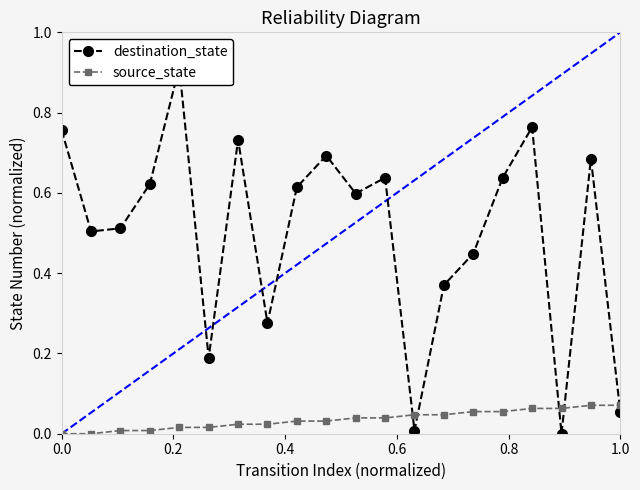

What is the difference between the maximum and minimum values in the destination_state series?

0.9